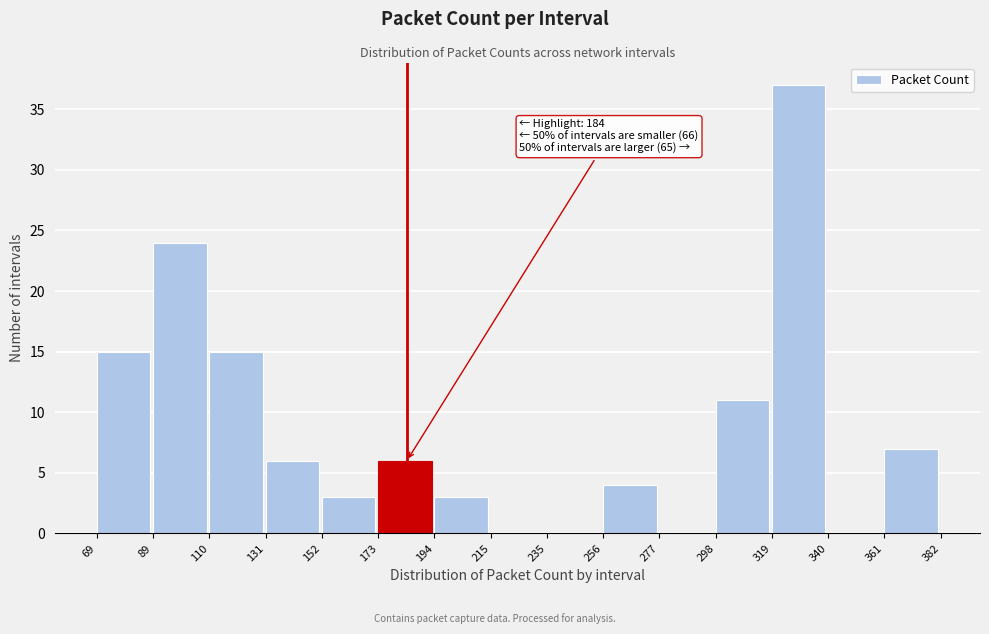

Over which range of the x-axis is the bar tallest?

319 to 340